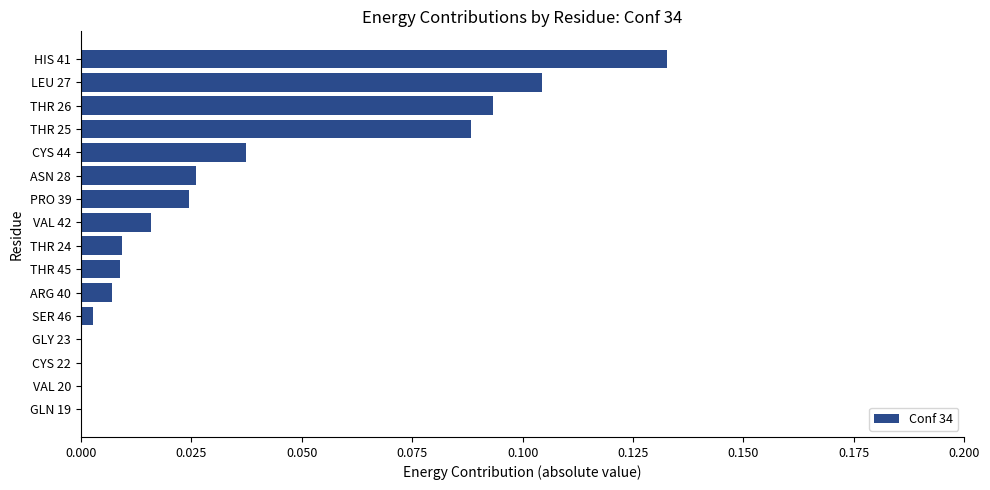

What is the change in value from GLN 19 to HIS 41?

+0.1